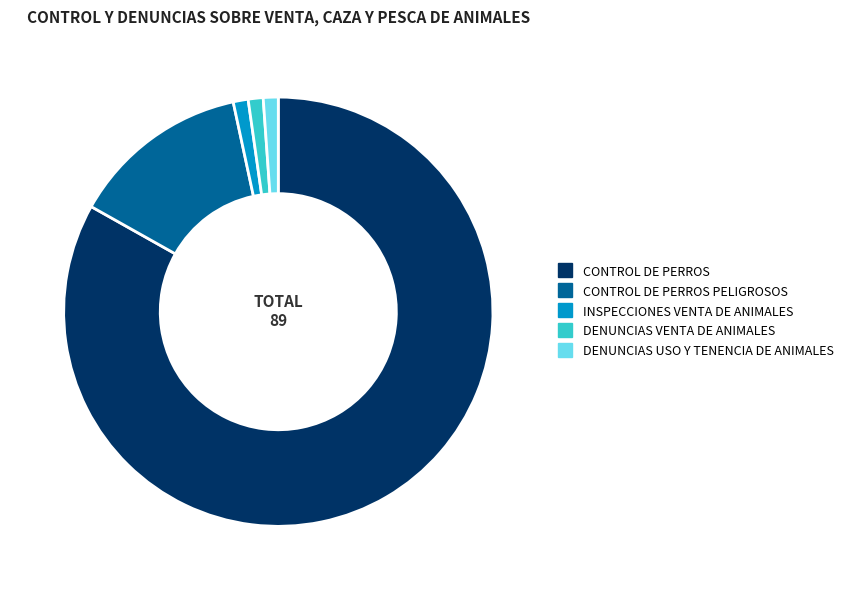

Does any single category account for the majority?

Yes